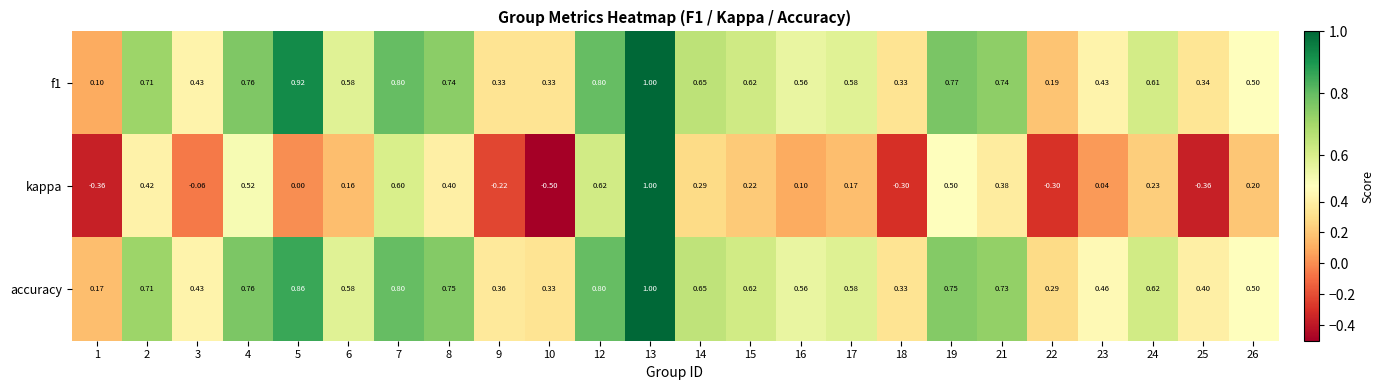

Between 21 and 22, which series saw the biggest shift?

kappa